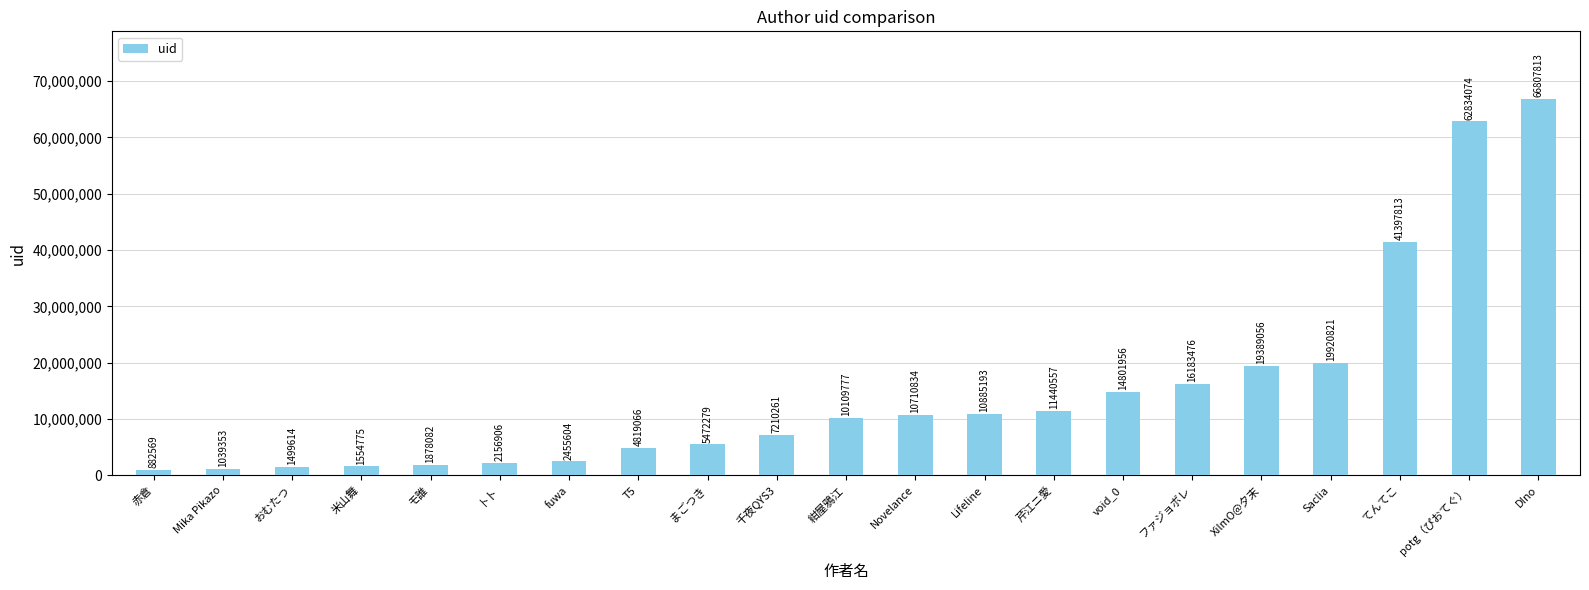

Count the number of categories in the chart.

21